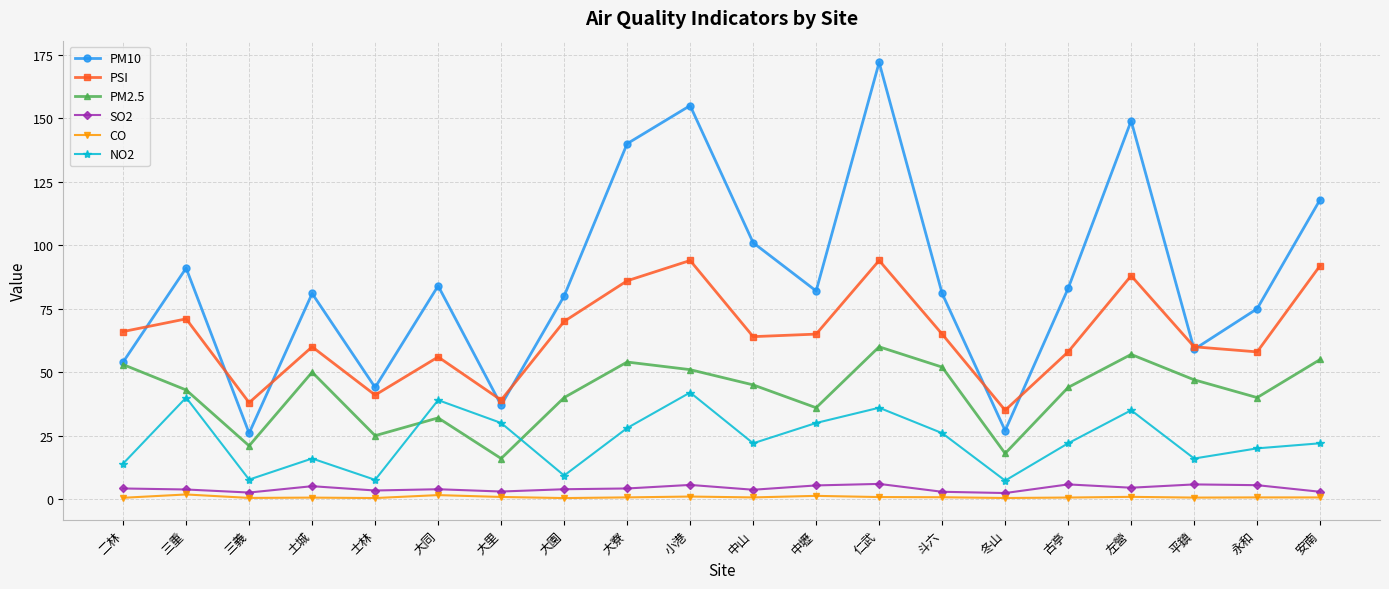

What is the value of the NO2 point at the 19th from the left?

20.0